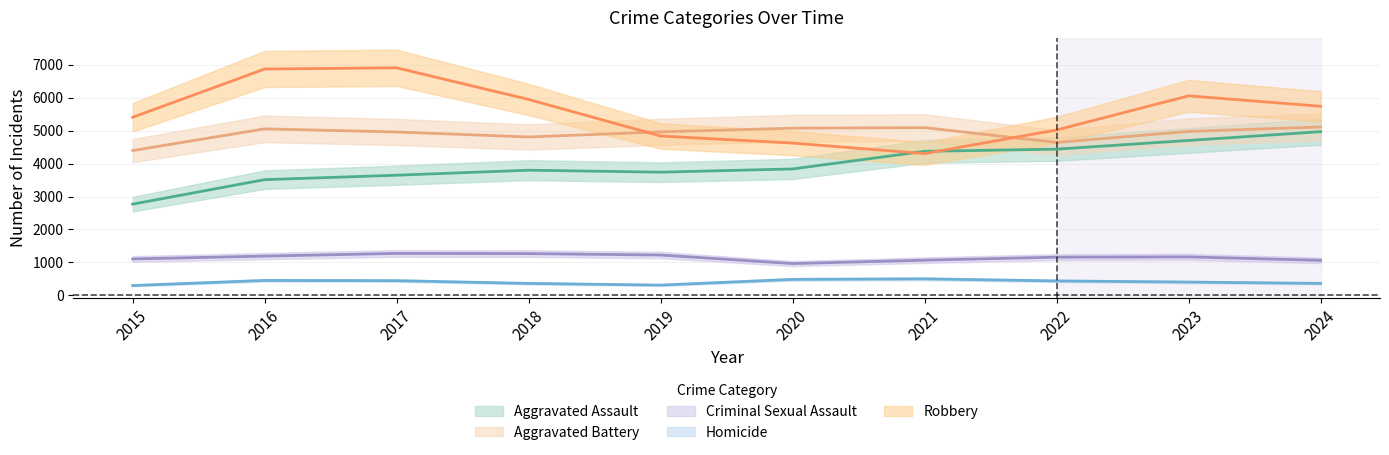

Between 2018 and 2022, which is larger?

2022